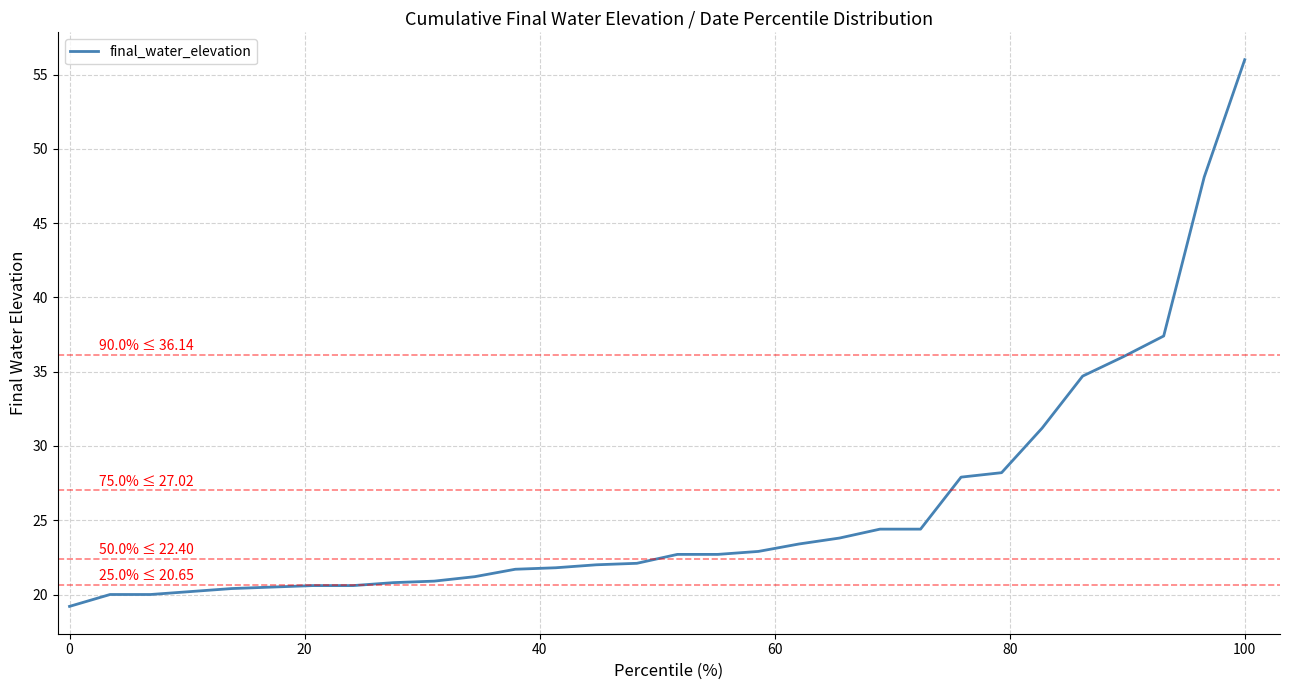

How many distinct data groups are displayed?

1